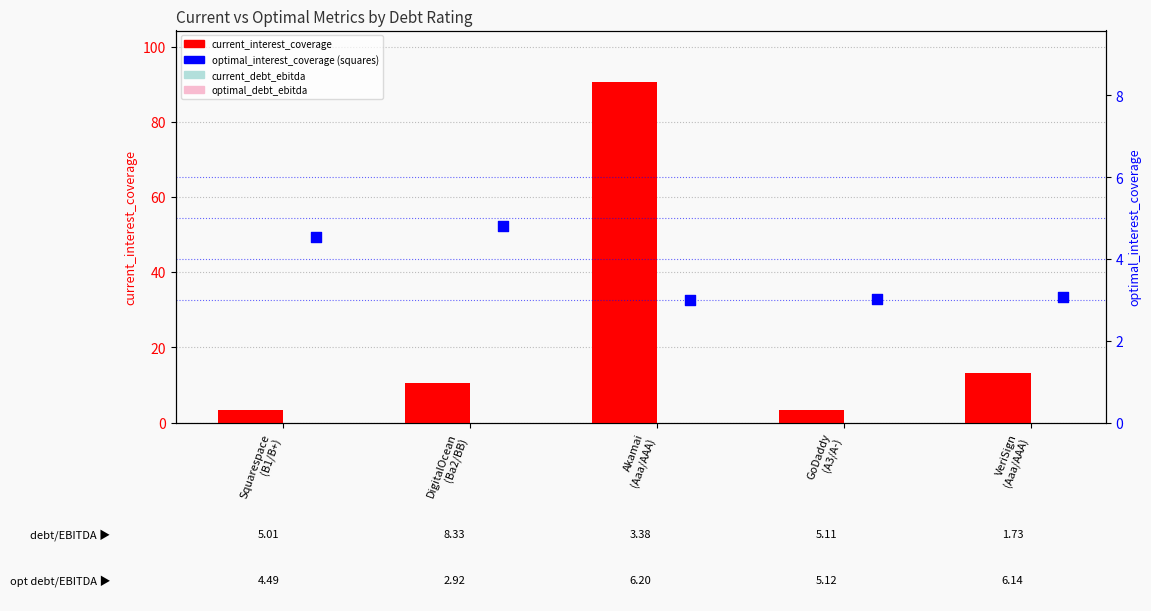

At which category is the sum across all series the highest?

Akamai
(Aaa/AAA)